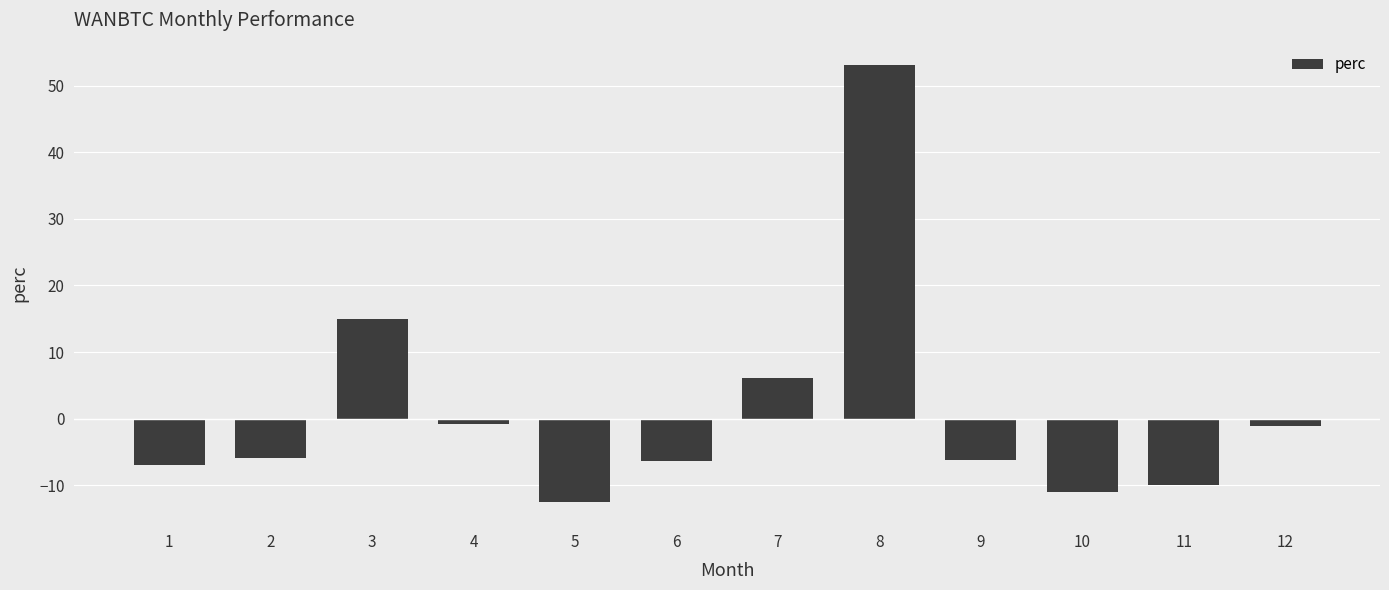

Between 1 and 8, which is larger?

8